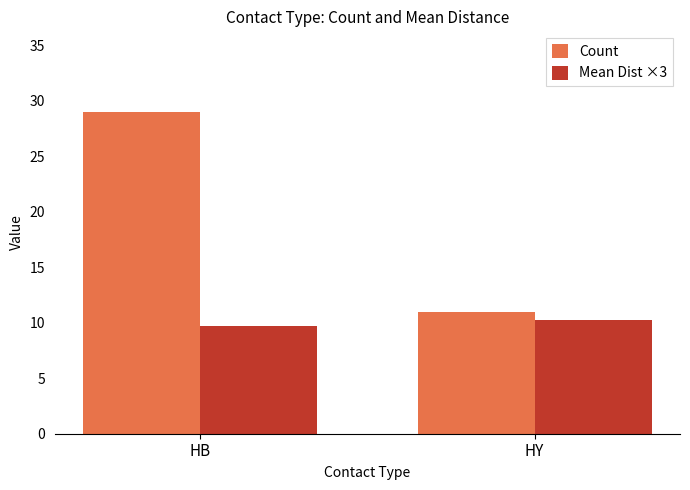

Reading right to left, transcribe all the data shown in this chart.

Count: HY=11.0	HB=29.0
Mean Dist ×3: HY=10.2	HB=9.7